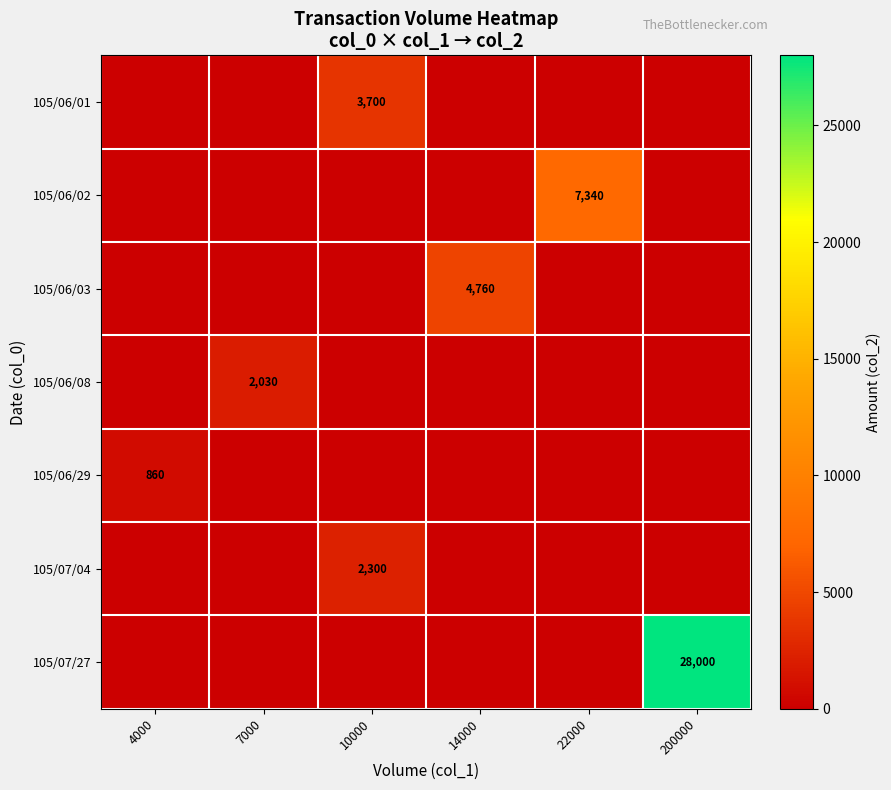

Rank the series at 200000 from highest to lowest value.

105/07/27, 105/06/01, 105/06/02, 105/06/03, 105/06/08, 105/06/29, 105/07/04